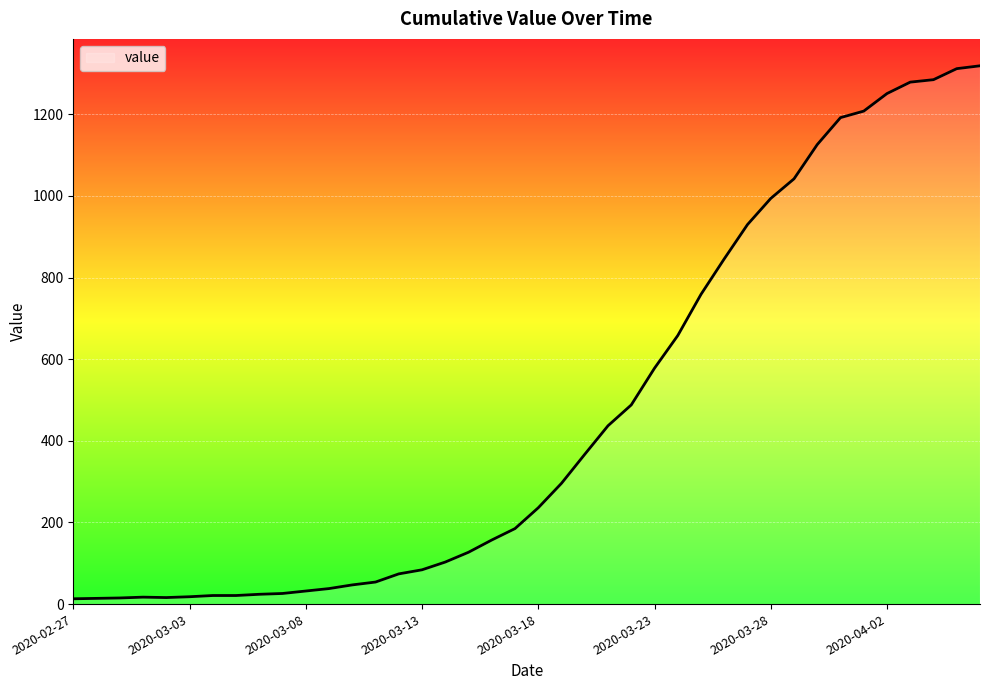

What is the maximum value shown in the chart?

1319